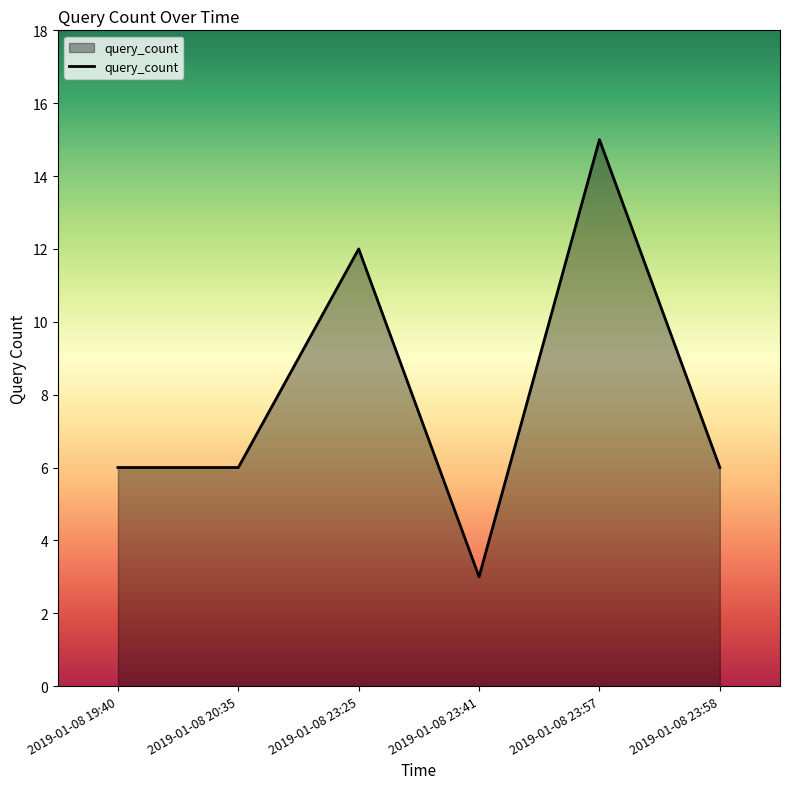

What is the difference between the maximum and second lowest values?

9